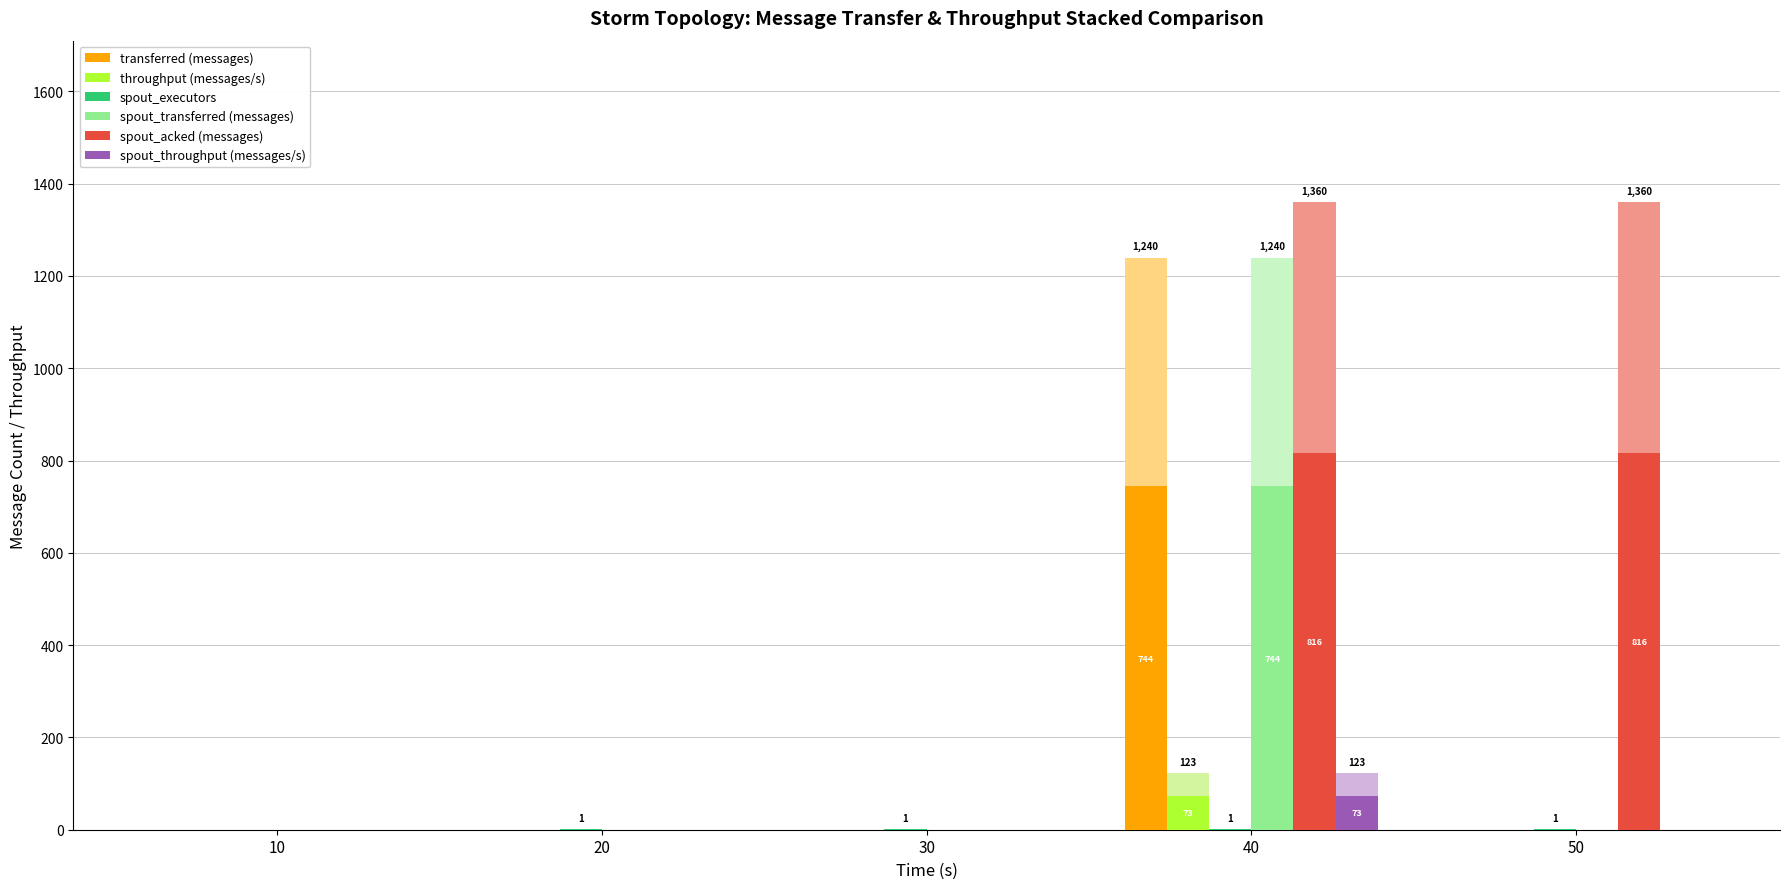

At how many categories does at least one series exceed 702?

2